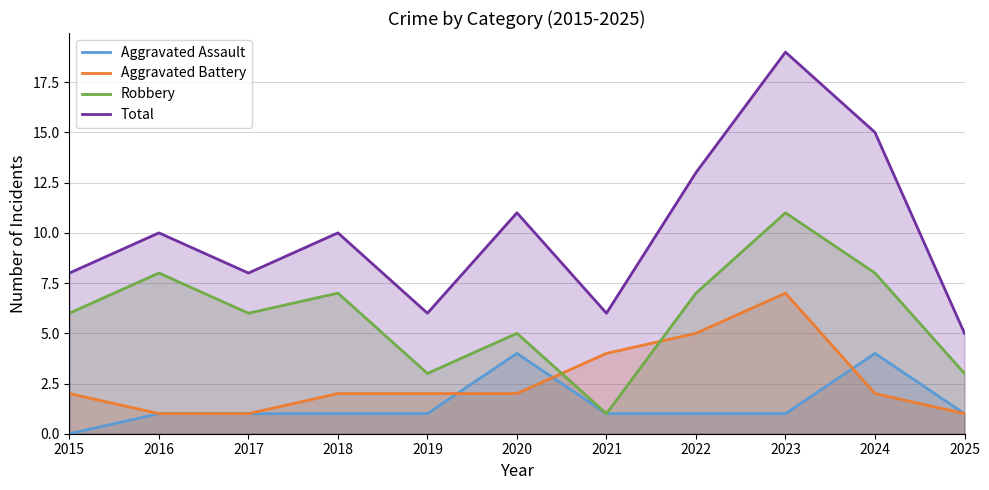

True or false: Aggravated Assault has a value of 2 at 2020.

False